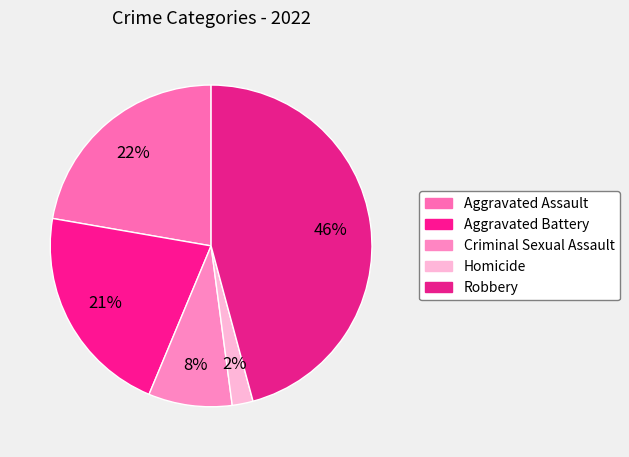

The Robbery slice represents 46% of the pie. True or false?

True